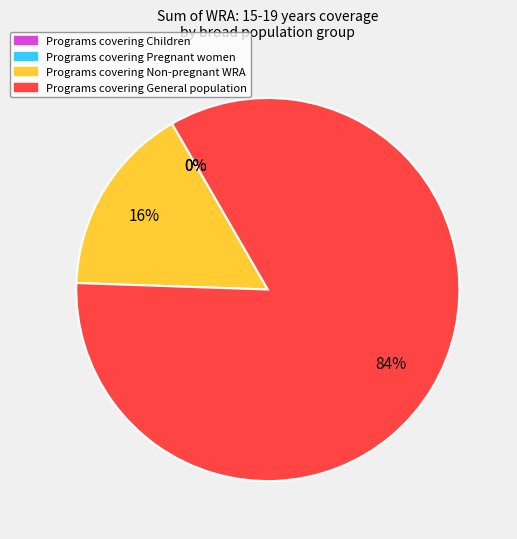

To the nearest percent, what is the difference between the largest and smallest slice percentages?

84%